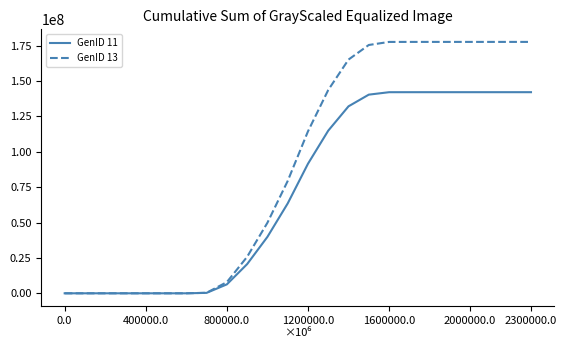

Which series has the largest total across all categories?

GenID 13